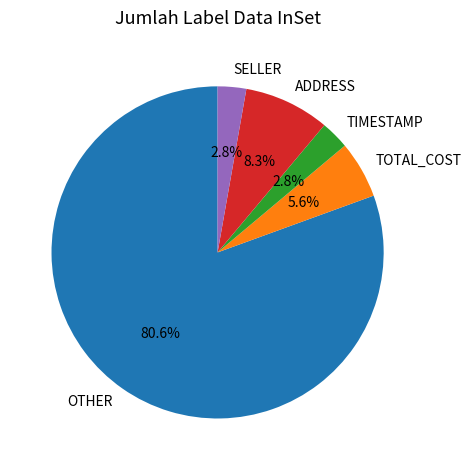

True or false: TIMESTAMP accounts for 3% of the total.

True